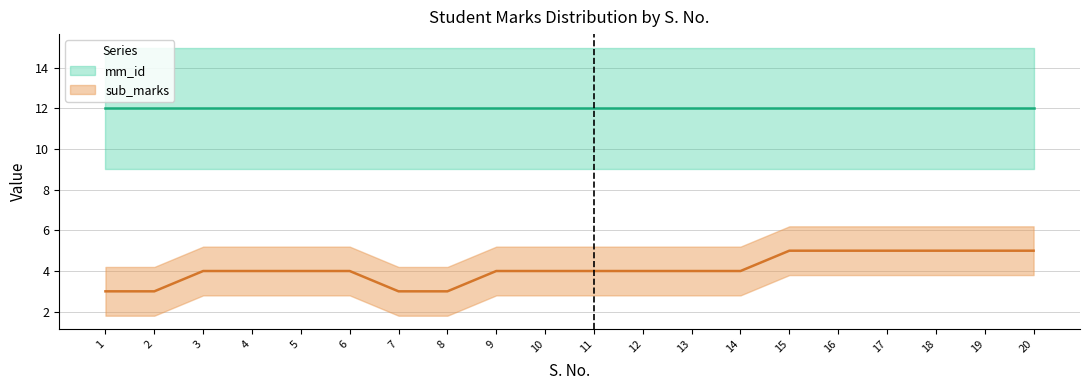

What is the smallest value displayed?

3